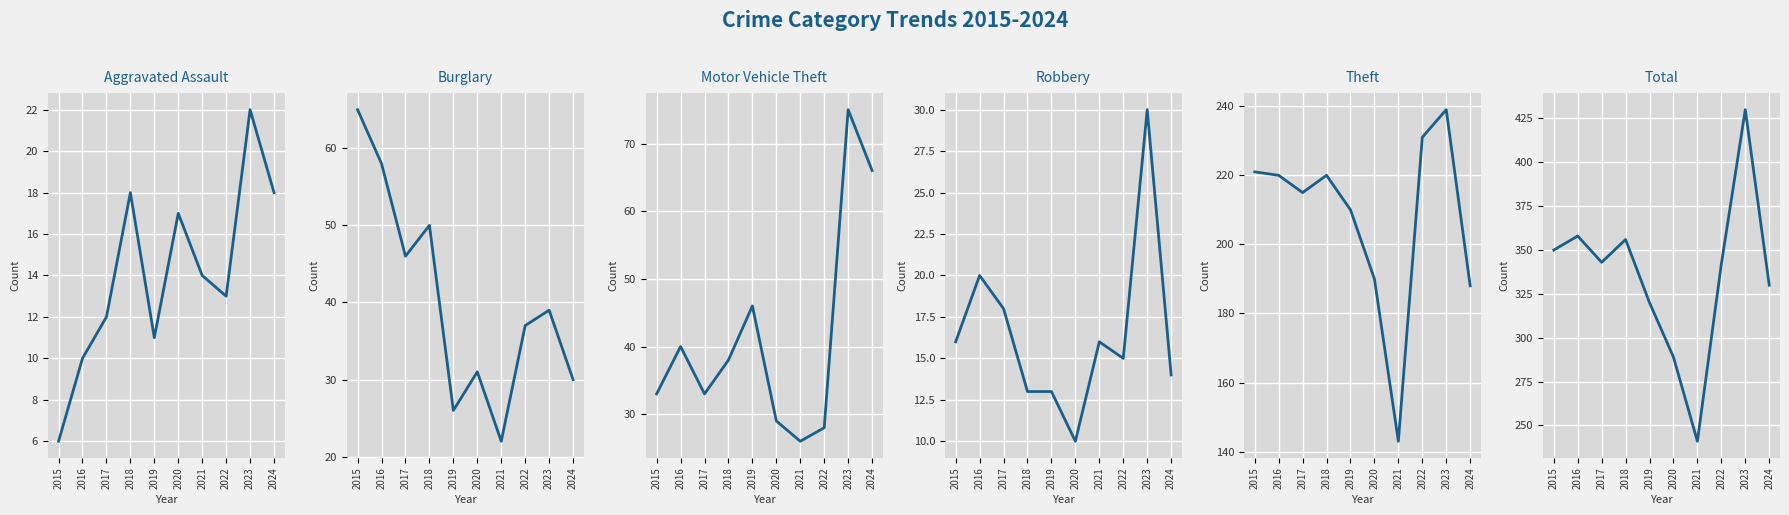

Between 2019 and 2024, which series saw the biggest shift?

Theft